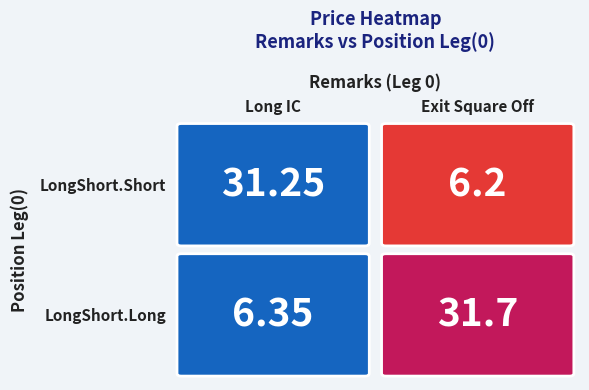

True or false: Exit Square Off has a value of 31.7 at LongShort.Long.

True